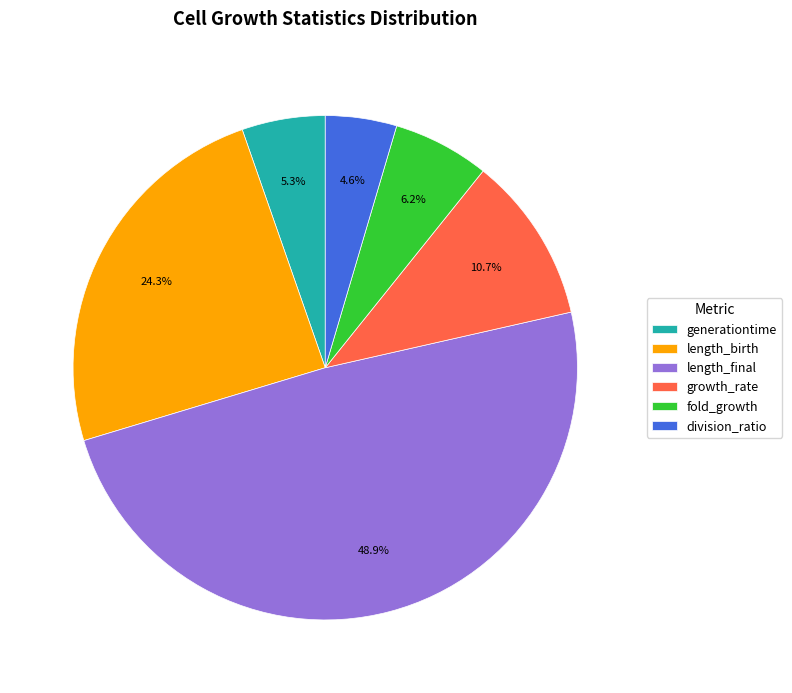

Does division_ratio represent more than half of the total?

No